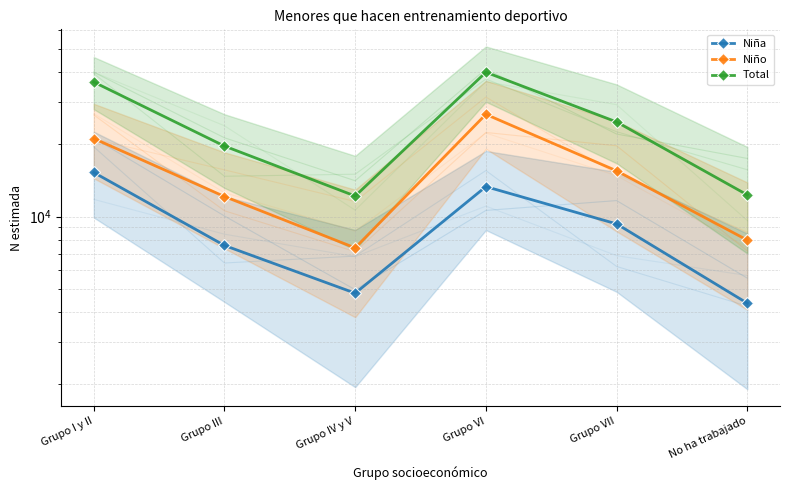

Reading left to right, transcribe all the data shown in this chart.

Niña: Grupo I y II=15272	Grupo III=7569	Grupo IV y V=4783	Grupo VI=13327	Grupo VII=9313	No ha trabajado=4343
Niño: Grupo I y II=21171	Grupo III=12119	Grupo IV y V=7395	Grupo VI=26714	Grupo VII=15516	No ha trabajado=7968
Total: Grupo I y II=36444	Grupo III=19688	Grupo IV y V=12178	Grupo VI=40041	Grupo VII=24829	No ha trabajado=12310